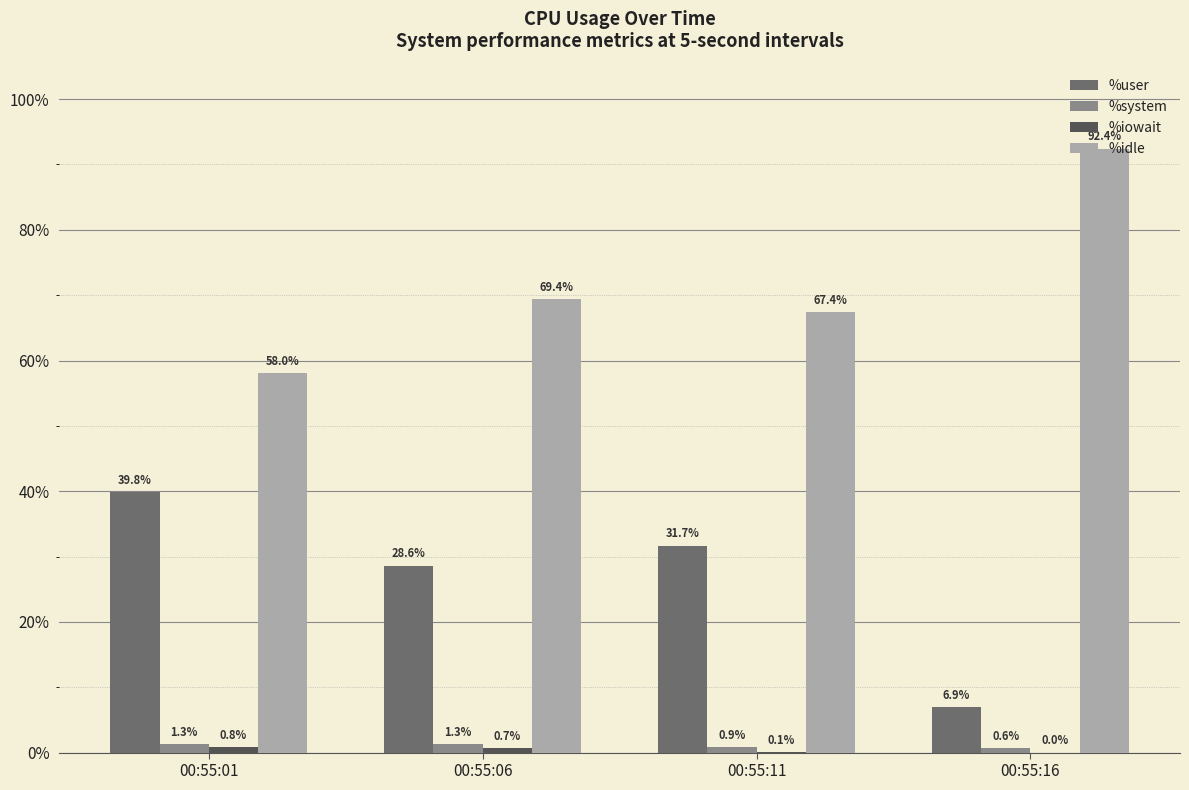

At which label does %idle reach its peak?

00:55:16